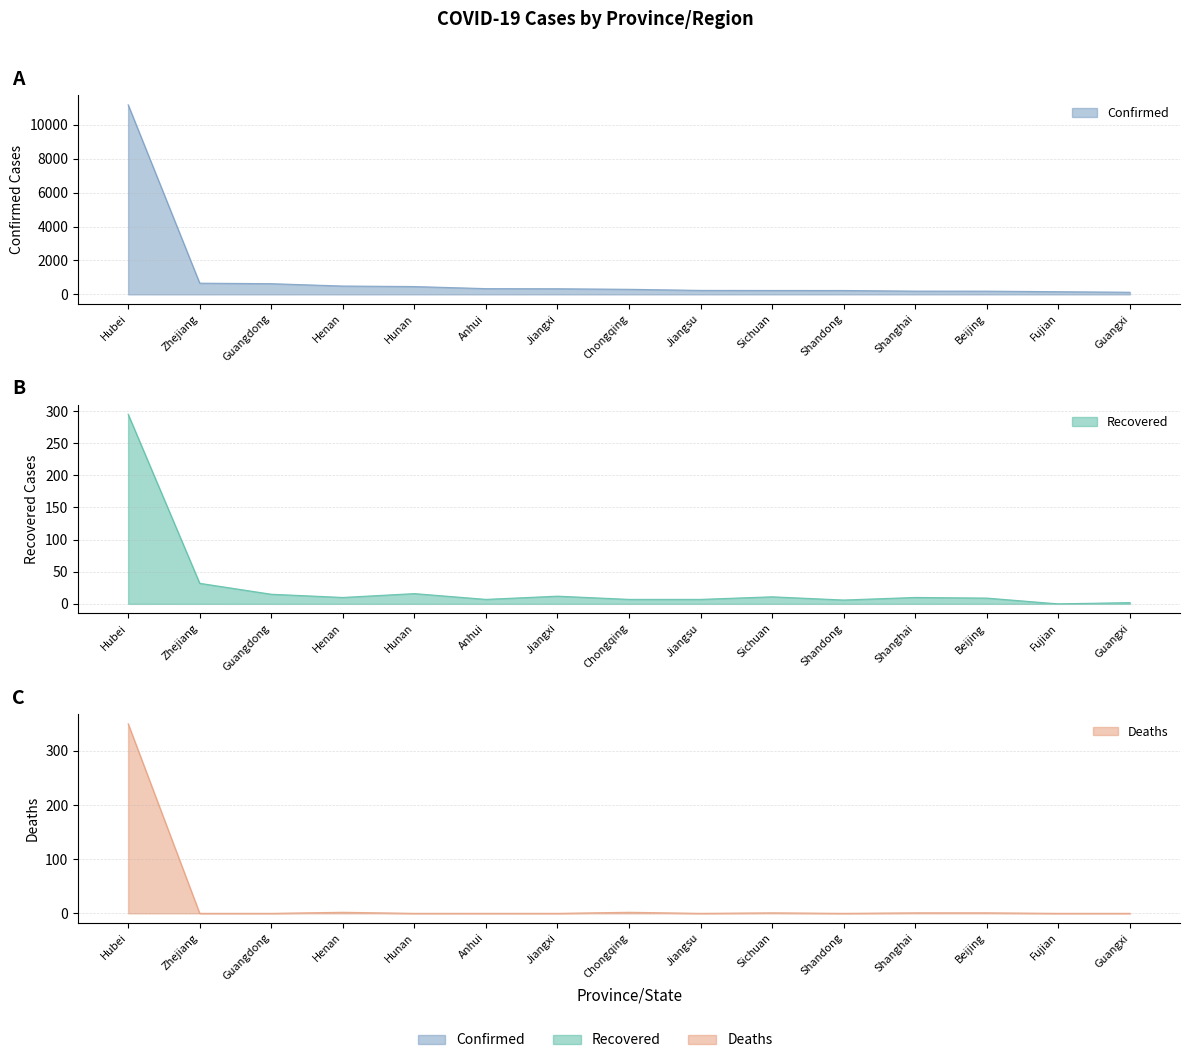

True or false: Confirmed and Deaths intersect in this chart.

False